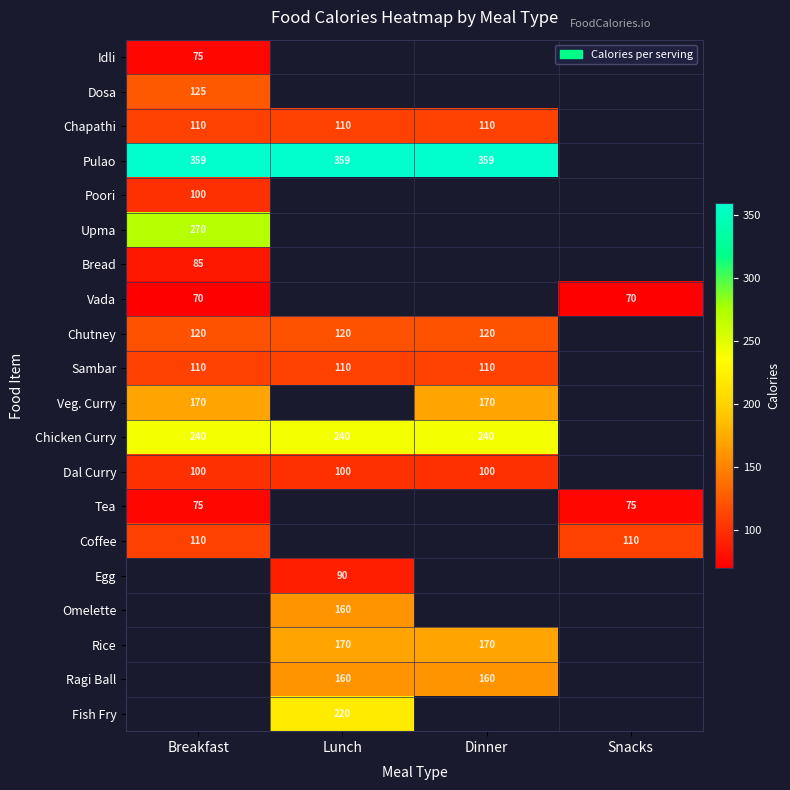

The Ragi Ball series shows 269.0 at Lunch. True or false?

False